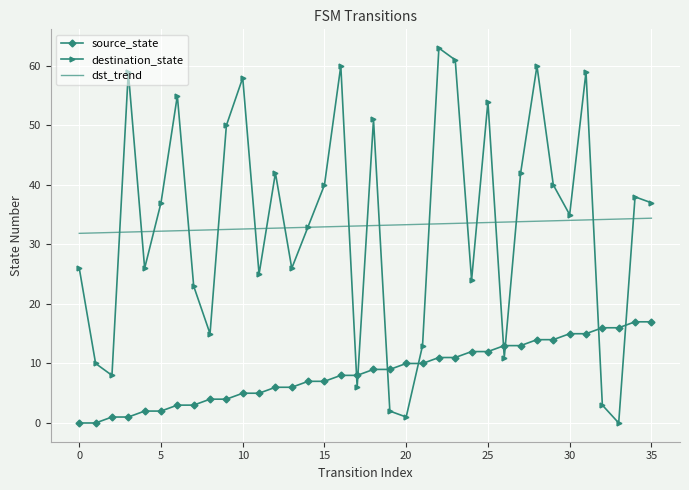

How many interior local valleys does the destination_state series have?

11